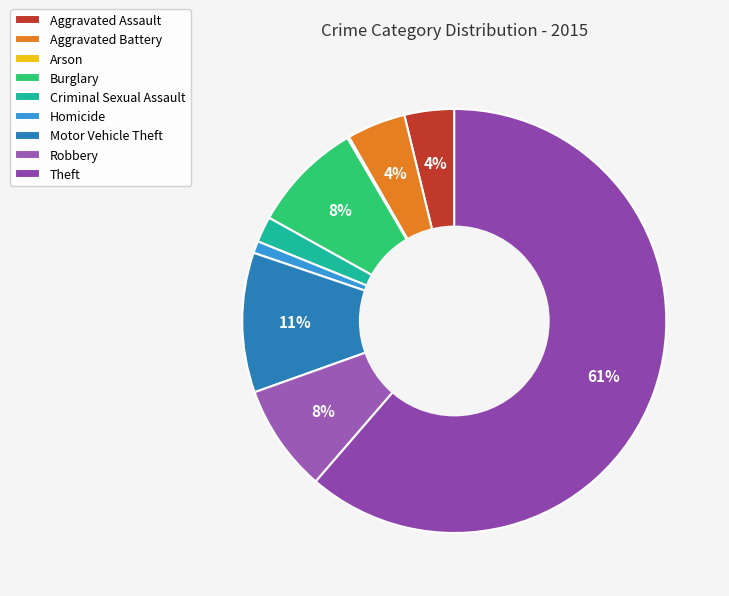

Which slice represents more than half of the pie?

Theft